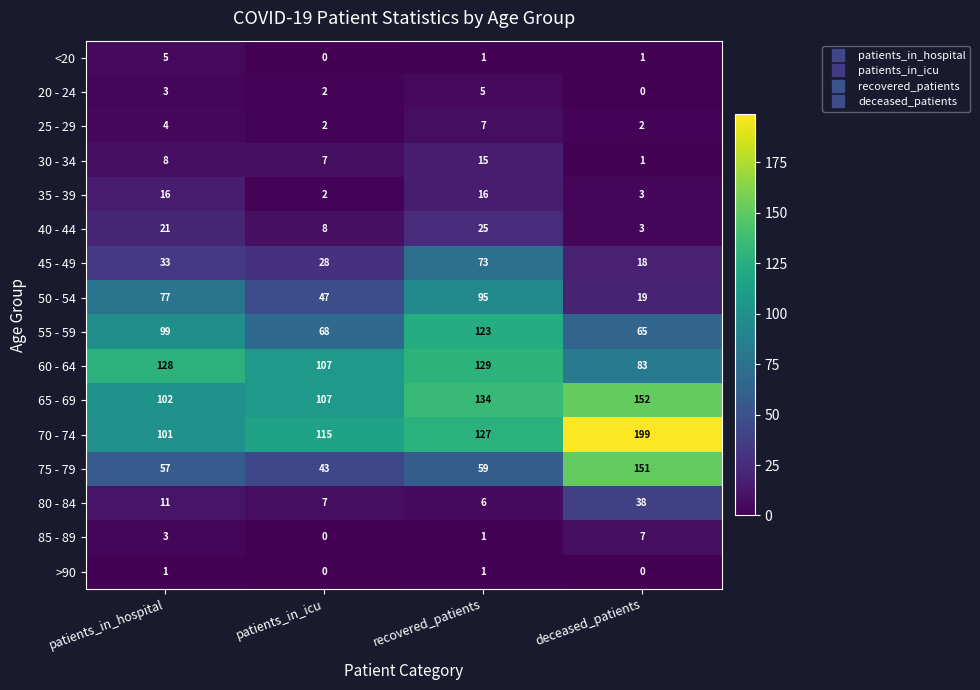

The value of 45 - 49 at deceased_patients is 24. True or false?

False